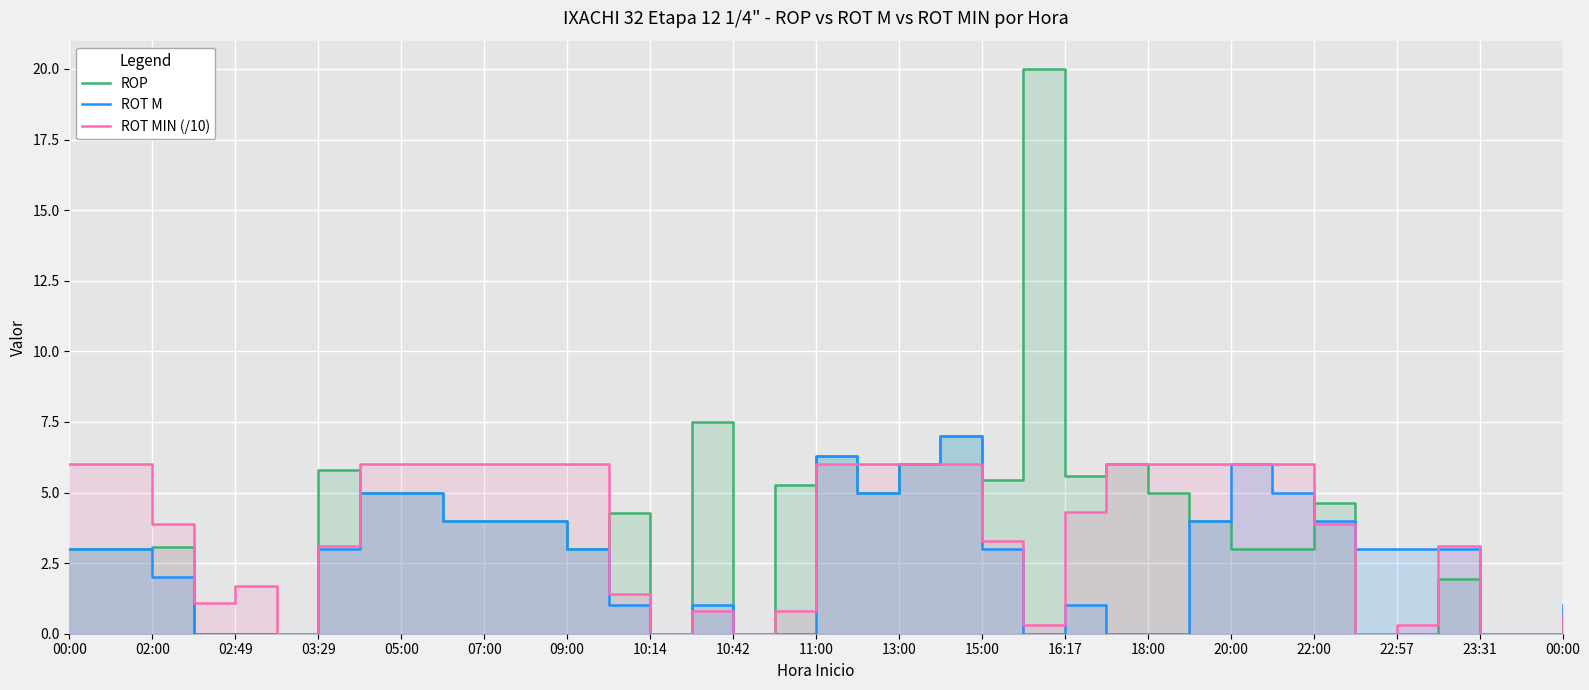

How many data points in ROP are less than 4?

17